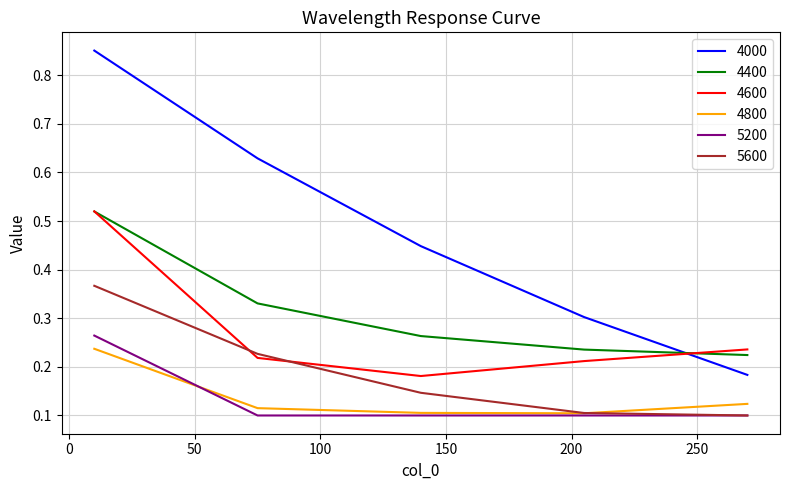

Which series has the largest total across all categories?

4000